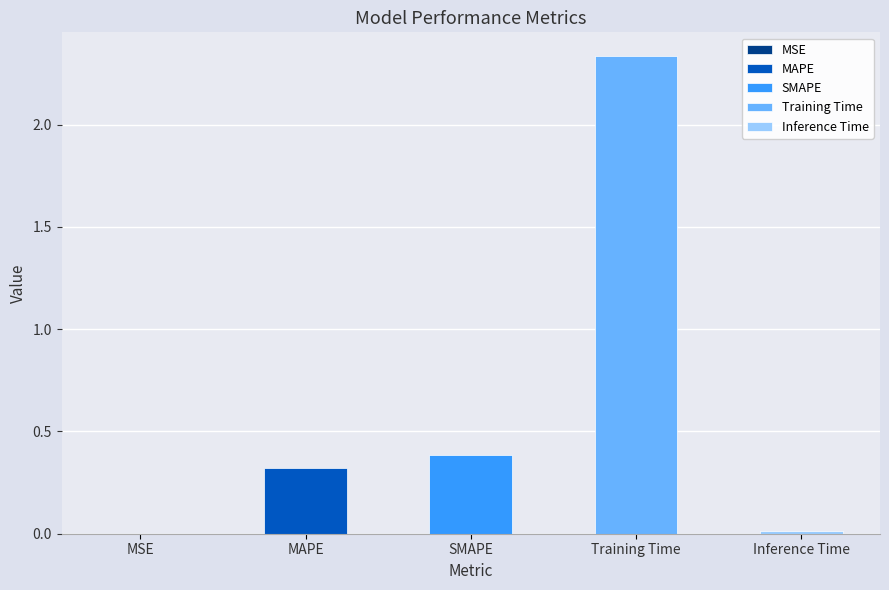

What is the label of the 5th bar from the right?

MSE